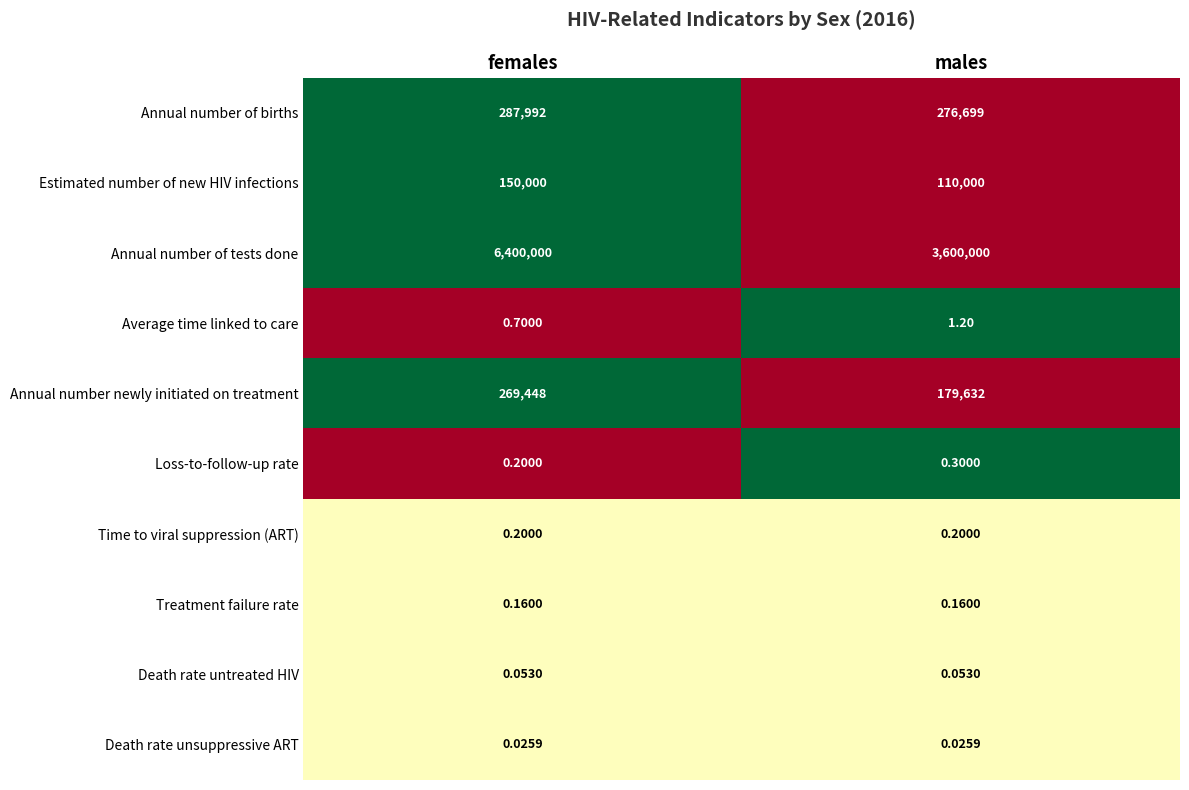

At which category is the sum across all series the highest?

females